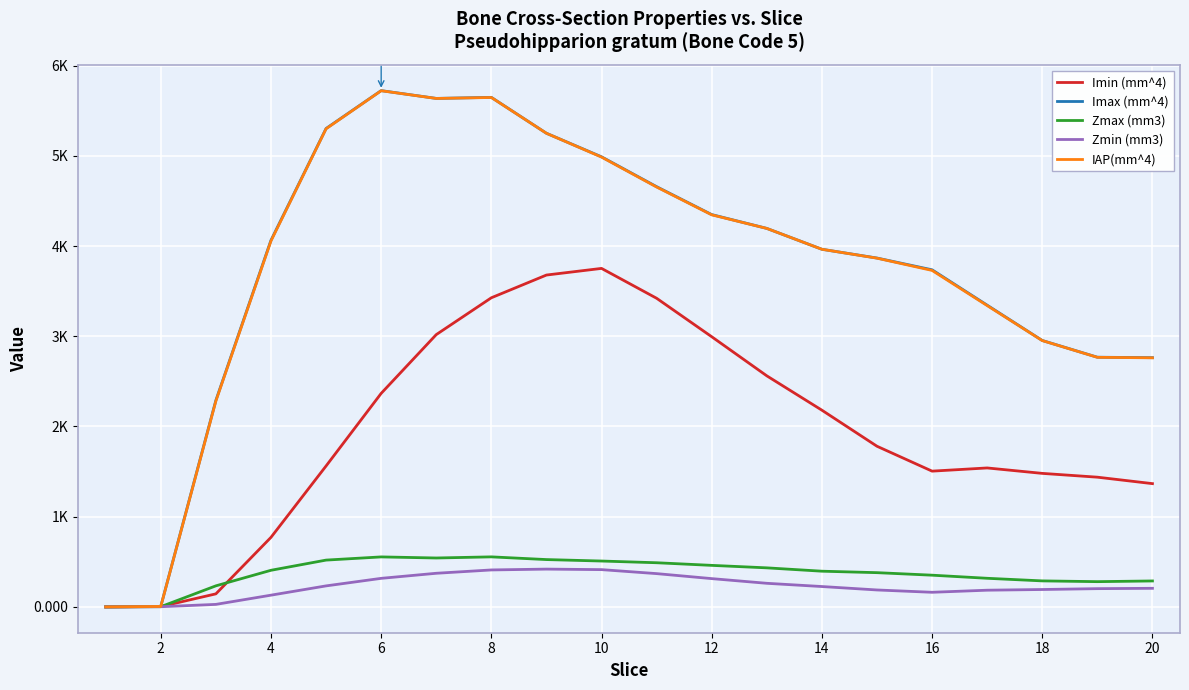

Does the chart display data point markers on the line(s)?

No